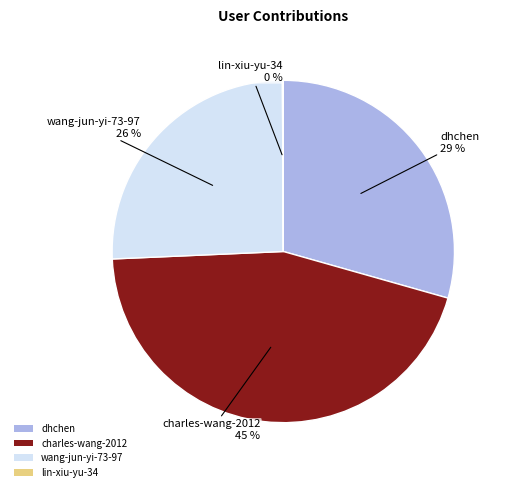

Do charles-wang-2012 and wang-jun-yi-73-97 together represent more than half of the pie?

Yes